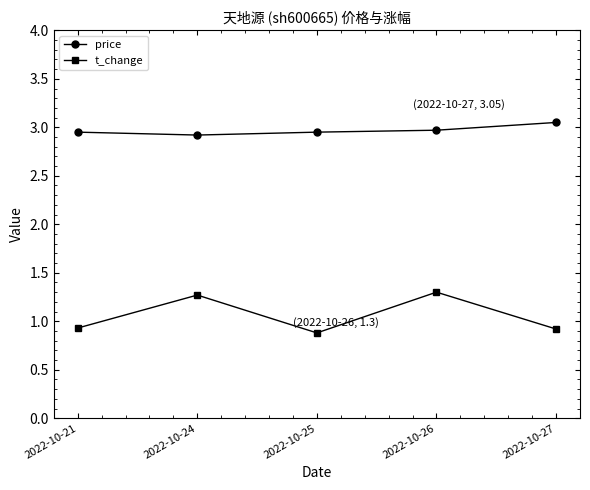

How many interior local valleys does the t_change series have?

1